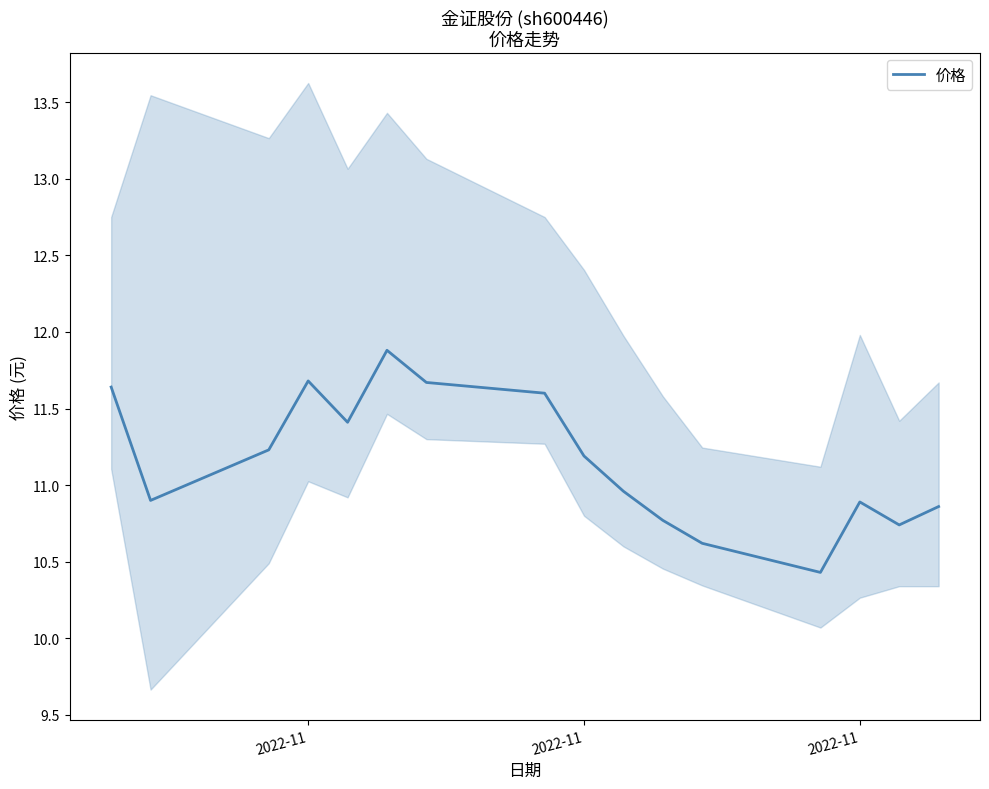

How many categories are shown in the chart?

16